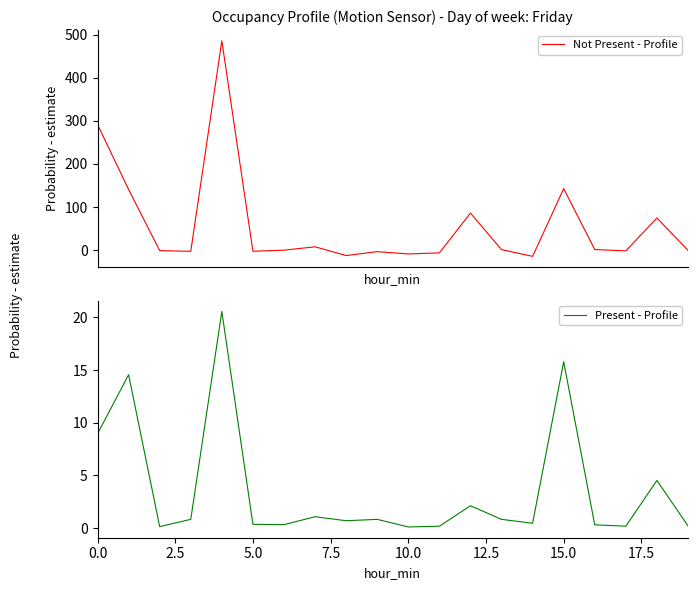

Count the number of categories in the chart.

20